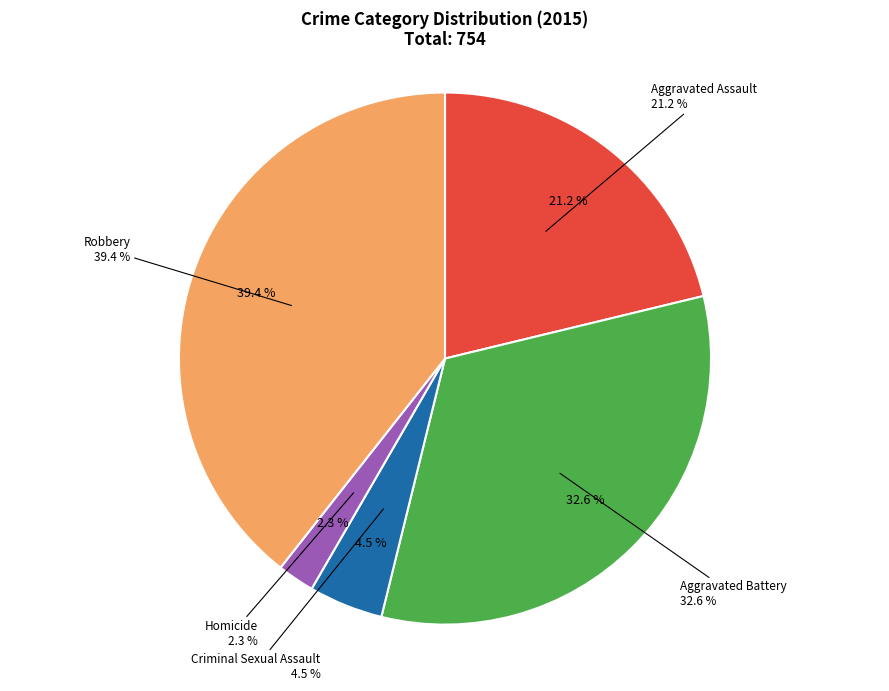

To the nearest percent, what is the combined percentage of Robbery and Aggravated Assault?

61%